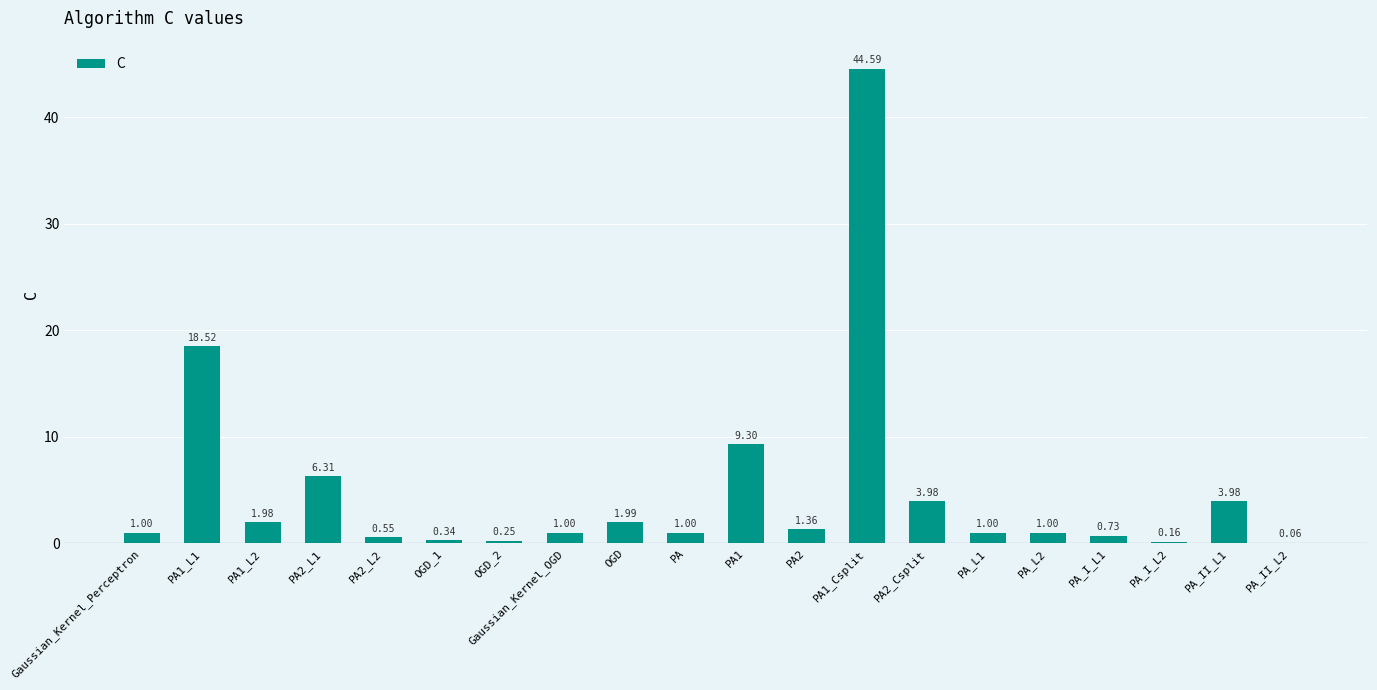

What is the change in value from PA to PA_II_L2?

-0.9